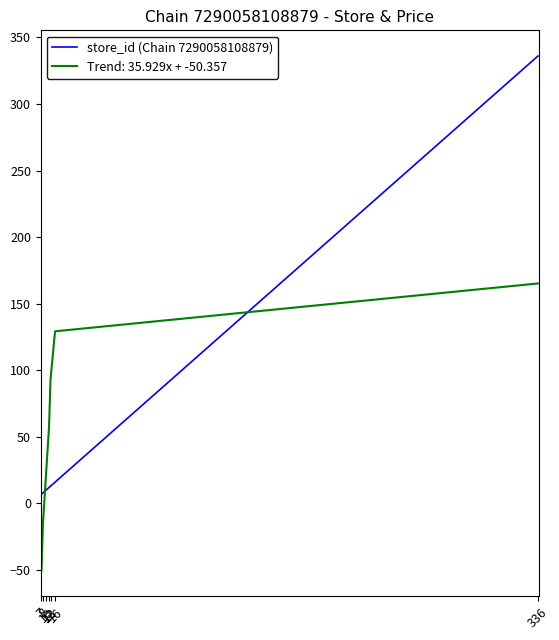

Which category has the highest value across all series?

336